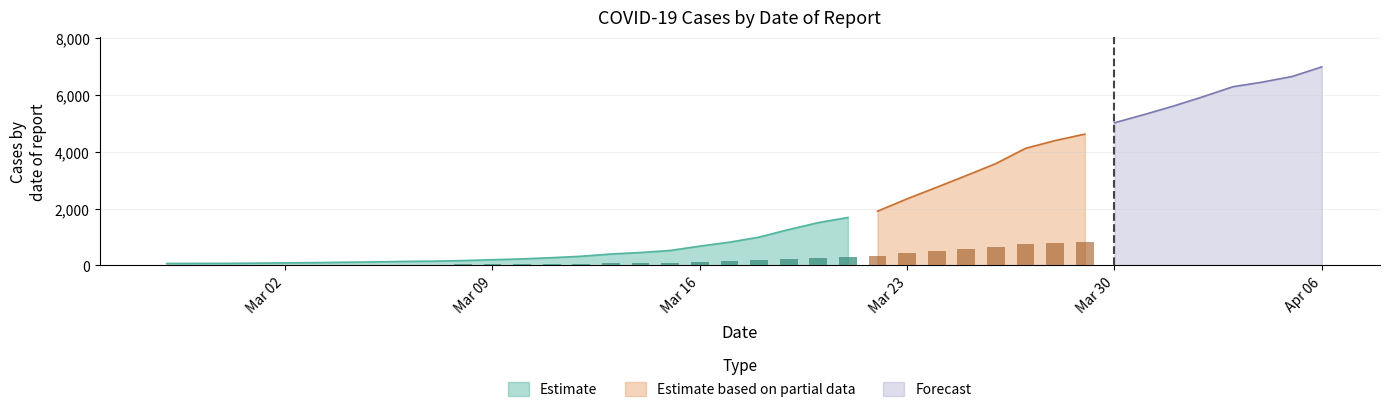

Reading left to right, extract all data points from this chart.

2020-02-27=64	2020-02-28=68	2020-02-29=69	2020-03-01=76	2020-03-02=87	2020-03-03=95	2020-03-04=108	2020-03-05=119	2020-03-06=138	2020-03-07=146	2020-03-08=167	2020-03-09=197	2020-03-10=226	2020-03-11=269	2020-03-12=320	2020-03-13=398	2020-03-14=452	2020-03-15=523	2020-03-16=677	2020-03-17=816	2020-03-18=993	2020-03-19=1261	2020-03-20=1505	2020-03-21=1686	2020-03-22=1908	2020-03-23=2344	2020-03-24=2752	2020-03-25=3165	2020-03-26=3589	2020-03-27=4125	2020-03-28=4399	2020-03-29=4625	2020-03-30=5025	2020-03-31=5314	2020-04-01=5617	2020-04-02=5947	2020-04-03=6295	2020-04-04=6460	2020-04-05=6657	2020-04-06=6995